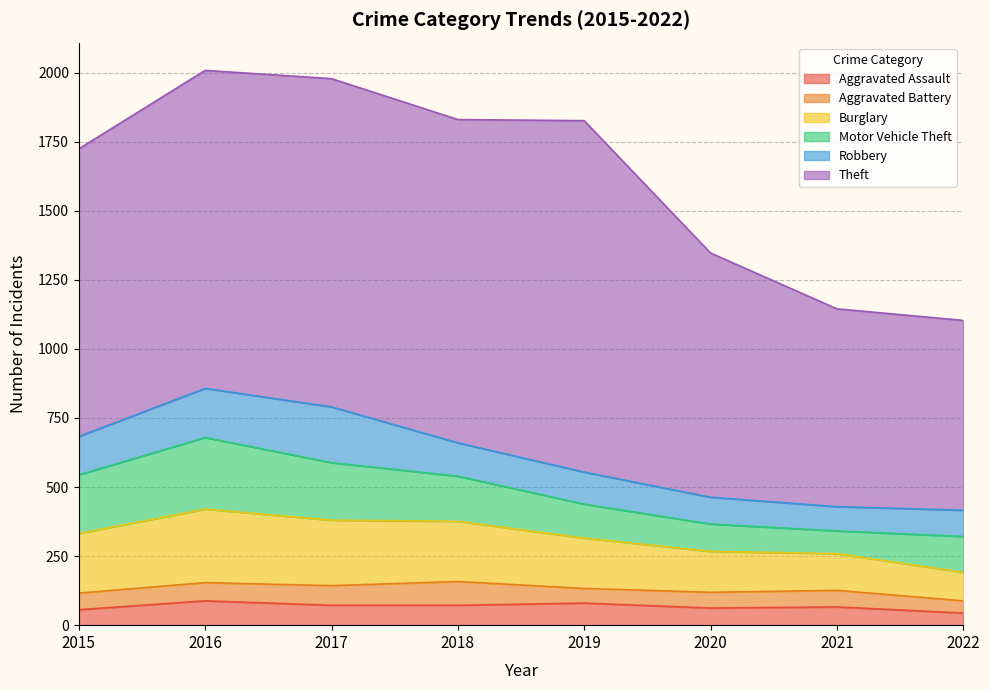

Which category has the lowest value in the Burglary series?

2022